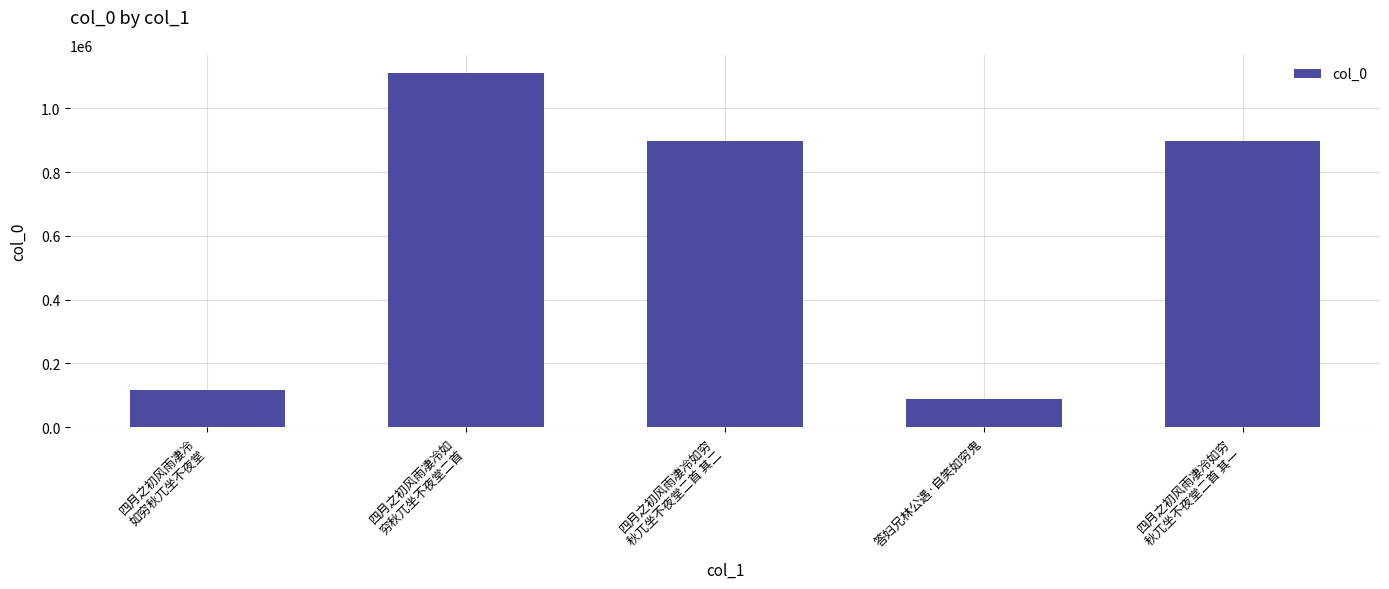

Read the value at 四月之初风雨凄冷如穷
秋兀坐不夜堂二首 其一, to the nearest 100.

897600